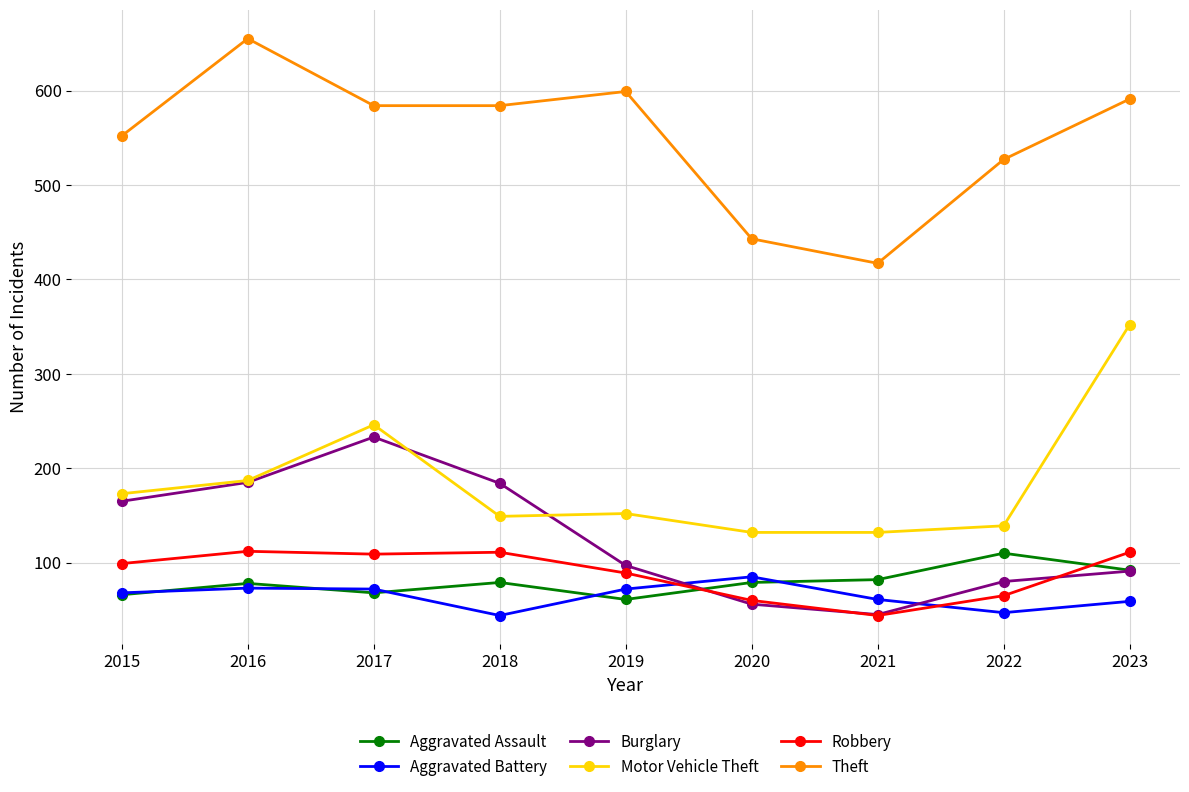

True or false: Motor Vehicle Theft has a value of 187 at 2016.

True